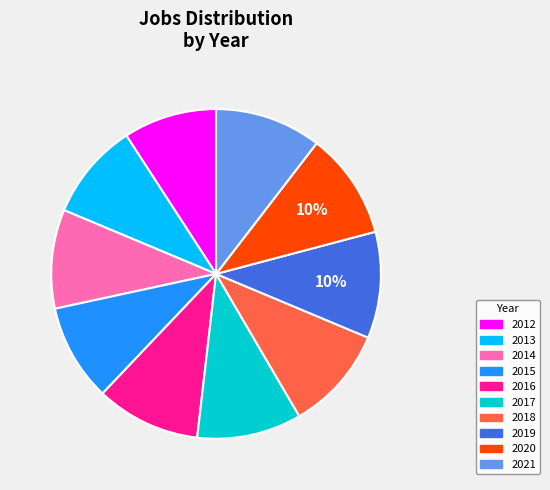

Do 2016 and 2017 together represent more than half of the pie?

No